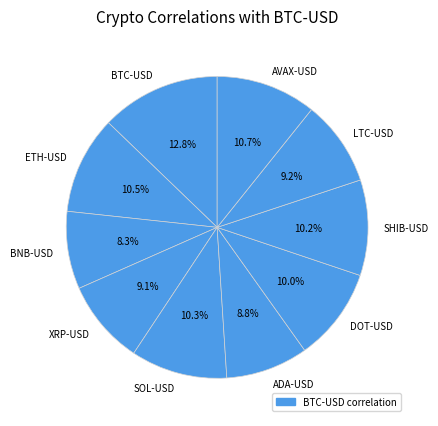

Combined, what portion of the pie is SOL-USD and ETH-USD?

20.8%